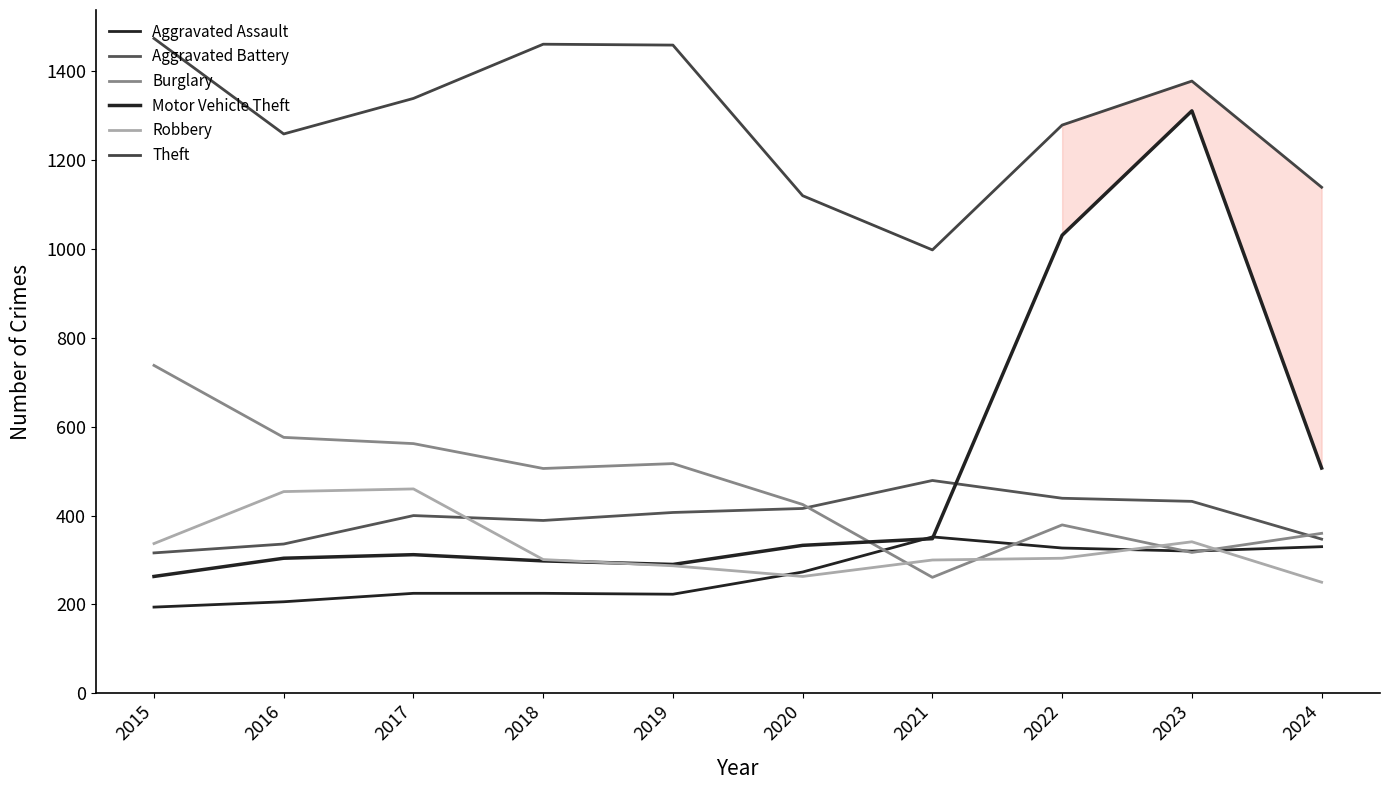

What is the value of the Robbery point at the 6th from the left?

263